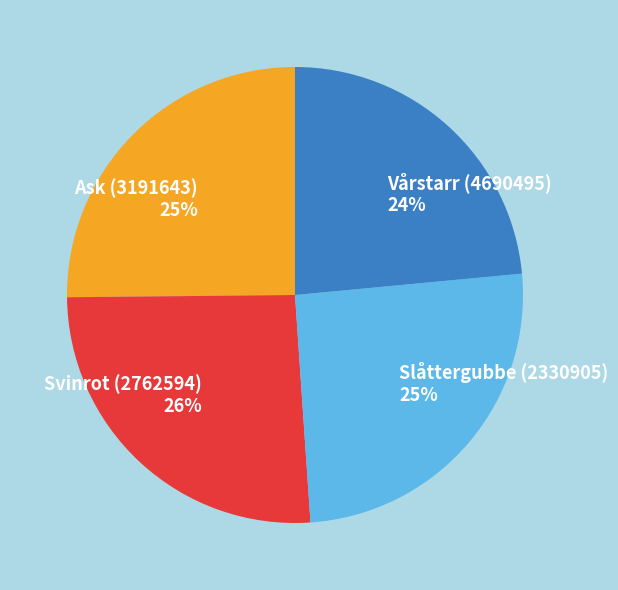

To the nearest percent, what is the difference between the largest and smallest slice percentages?

2%